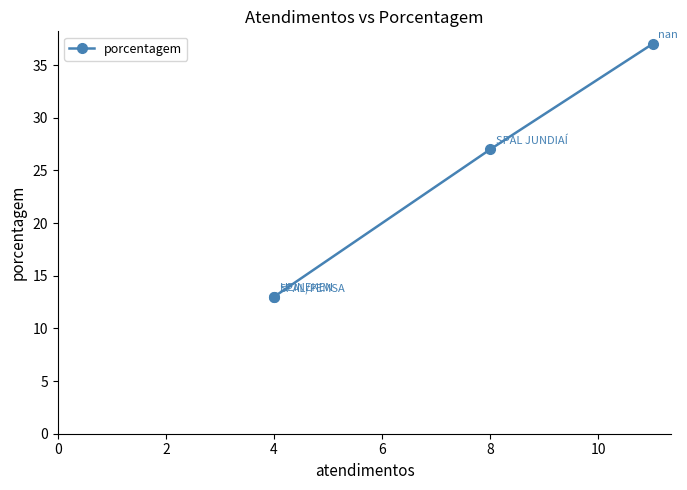

What is the sum of the values at 2 and 0?

26